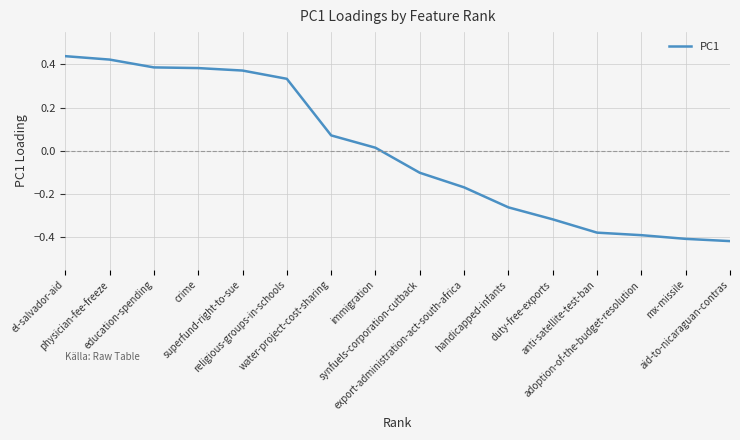

What is the difference between the maximum and minimum values?

0.9